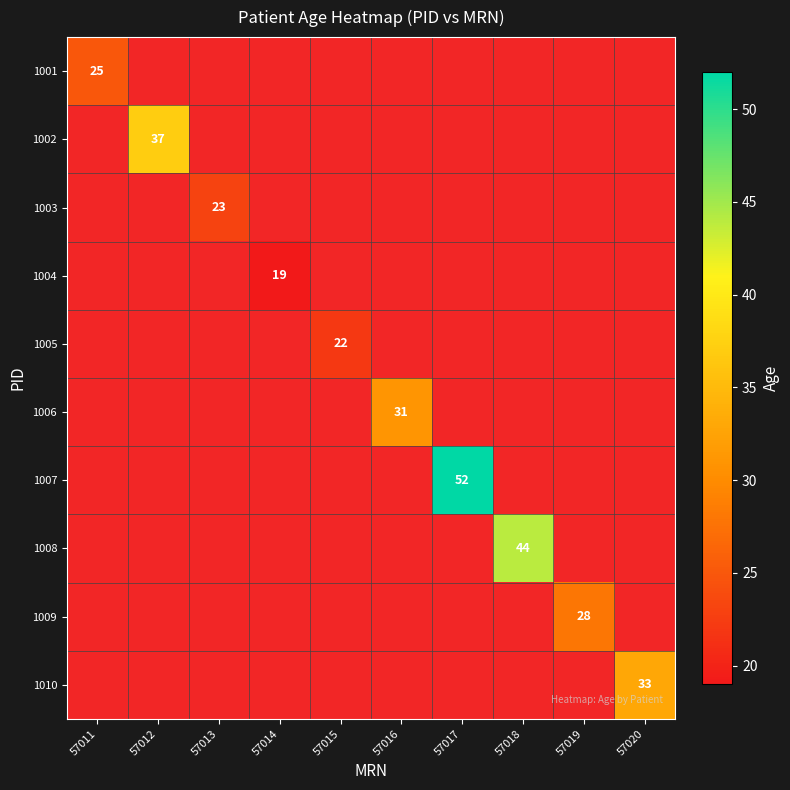

At which label does 1006 reach its minimum?

57011